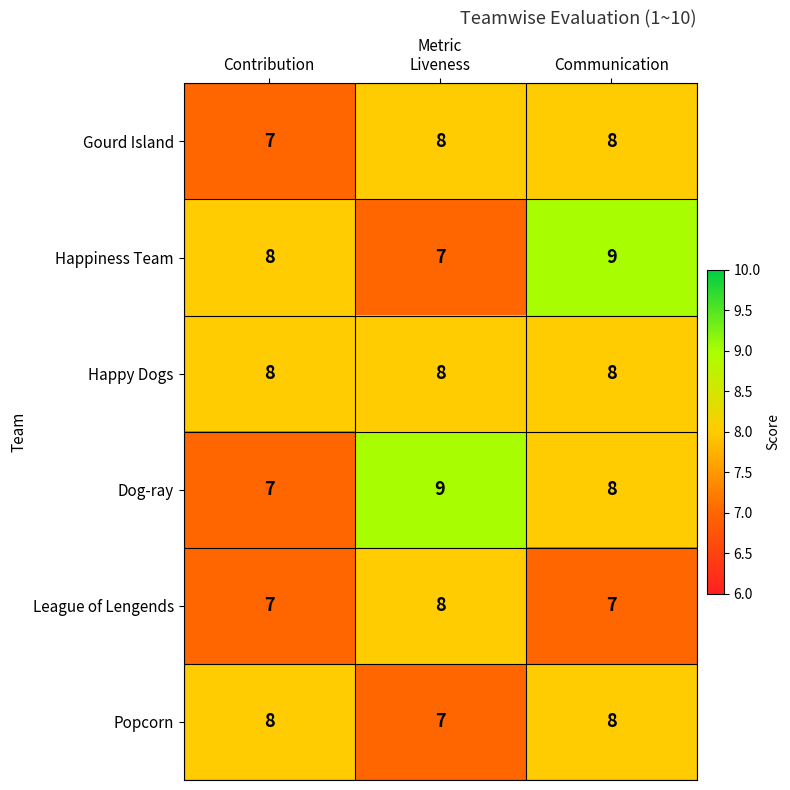

Between Contribution and Liveness, which series saw the biggest shift?

Dog-ray